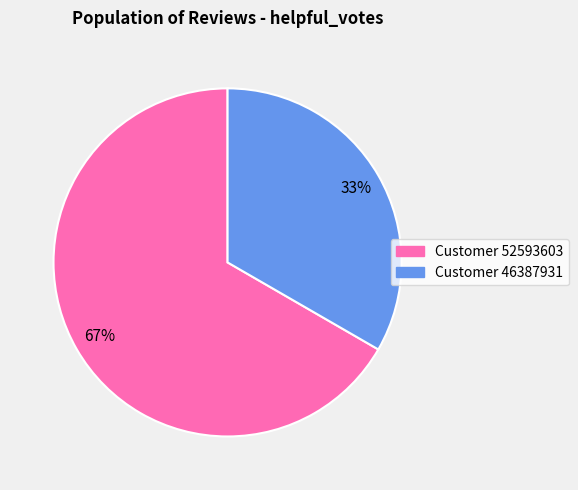

Is there a majority slice in this chart?

Yes